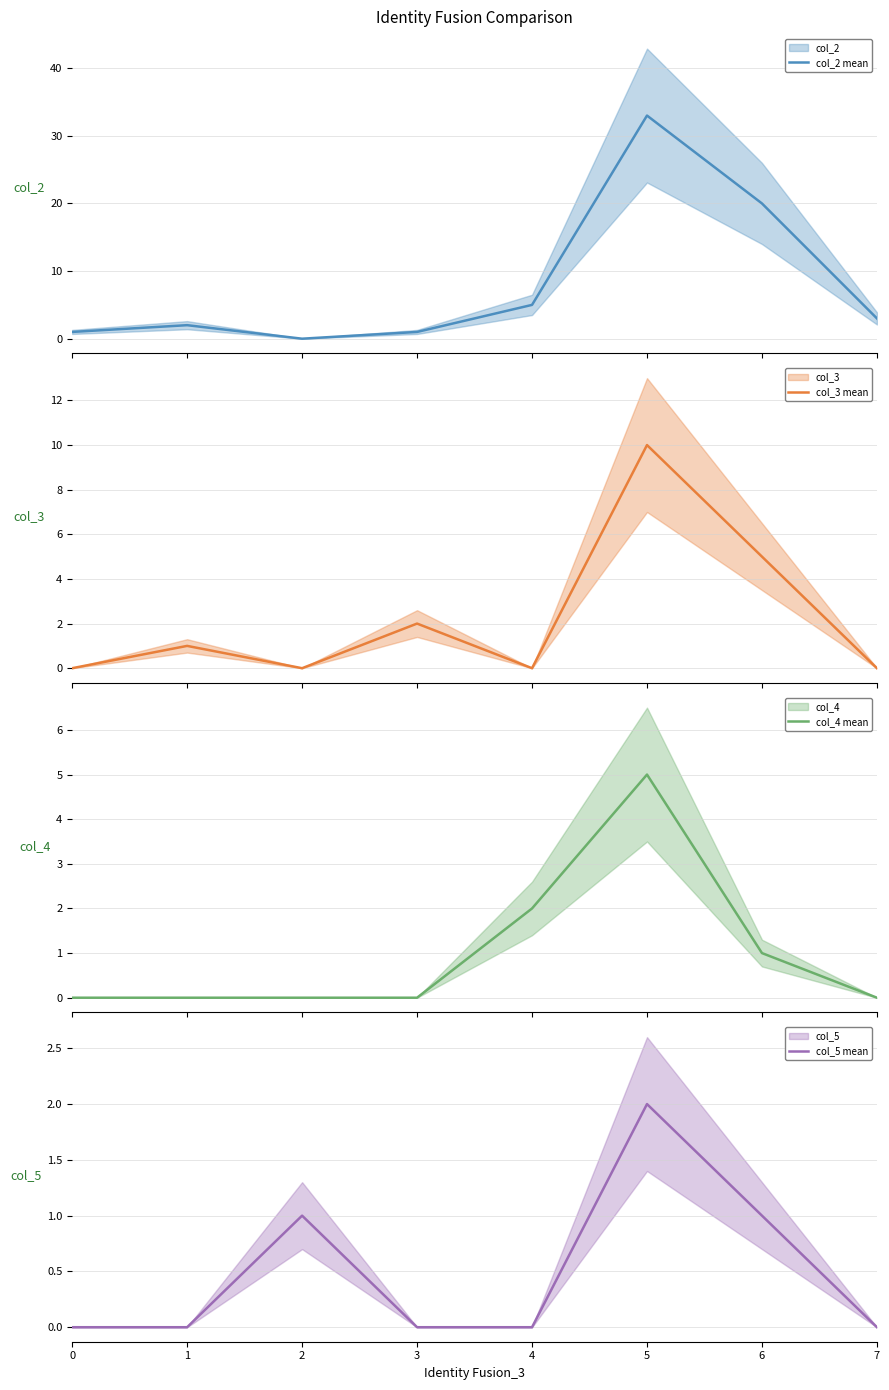

What is the average value of the col_3 mean series?

2